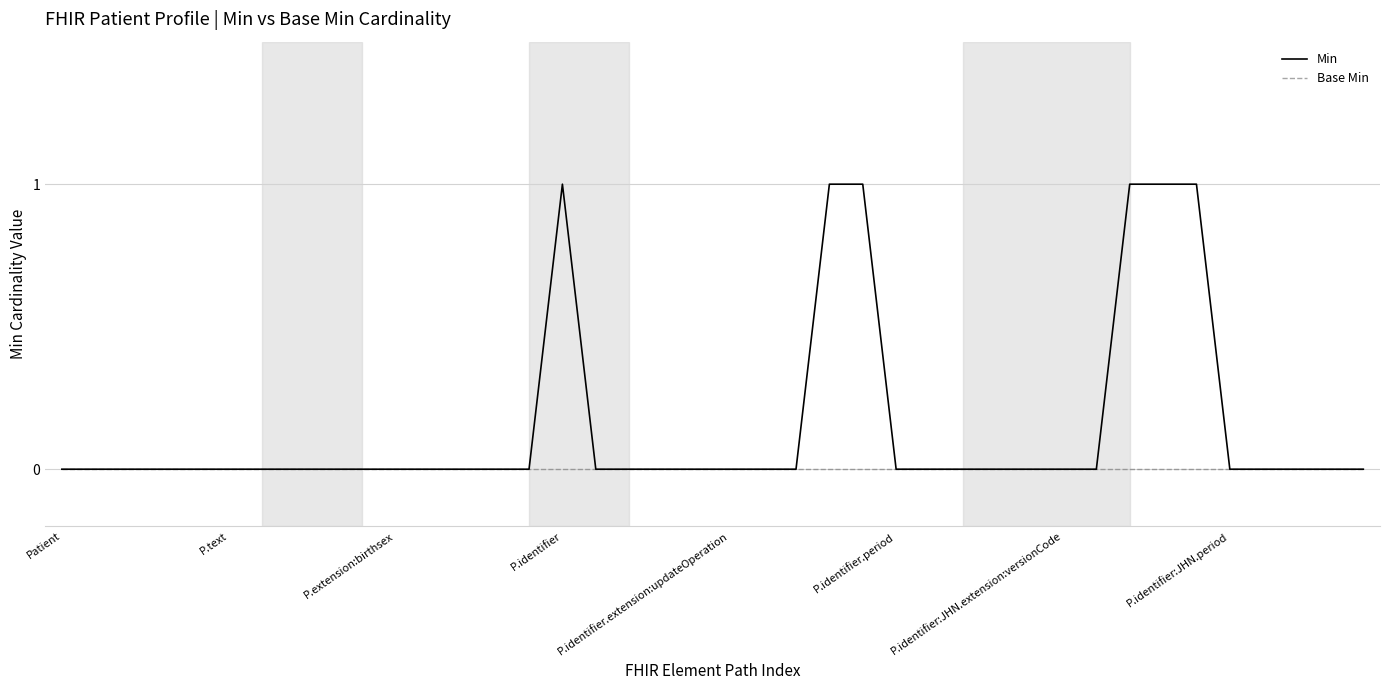

Which series has the widest spread of values?

Min